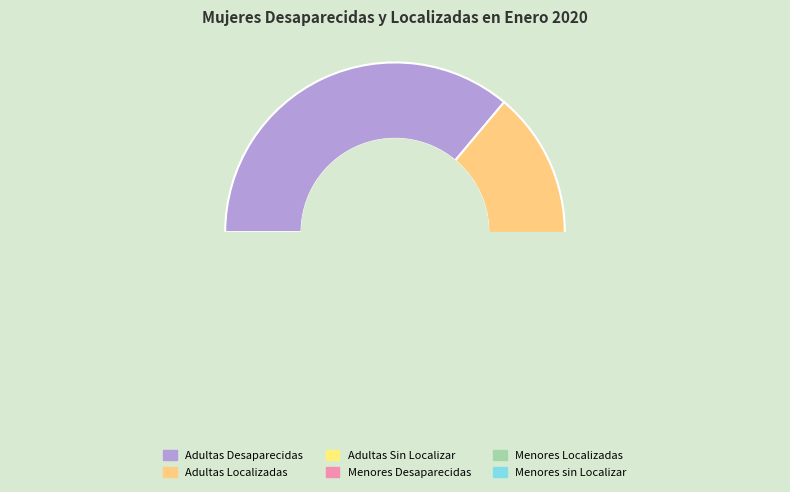

True or false: Adultas Sin Localizar accounts for 14% of the total.

False